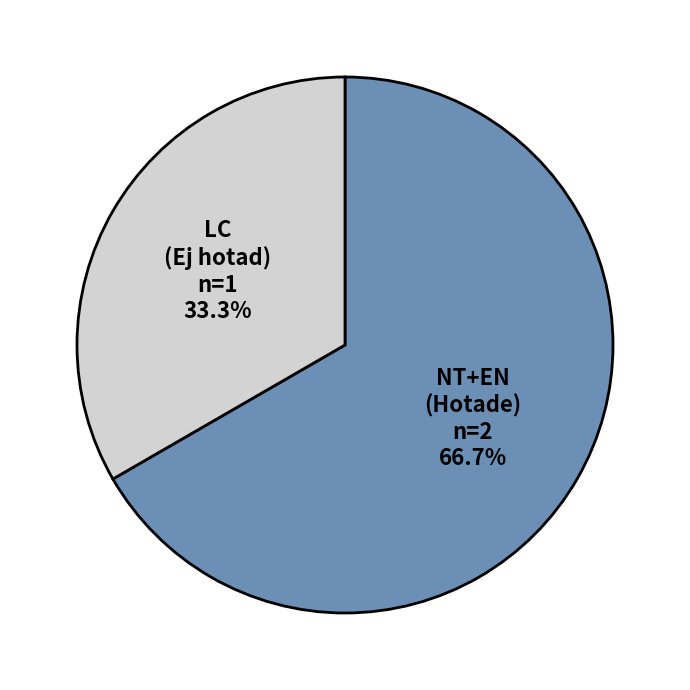

How many segments does this pie chart have?

2